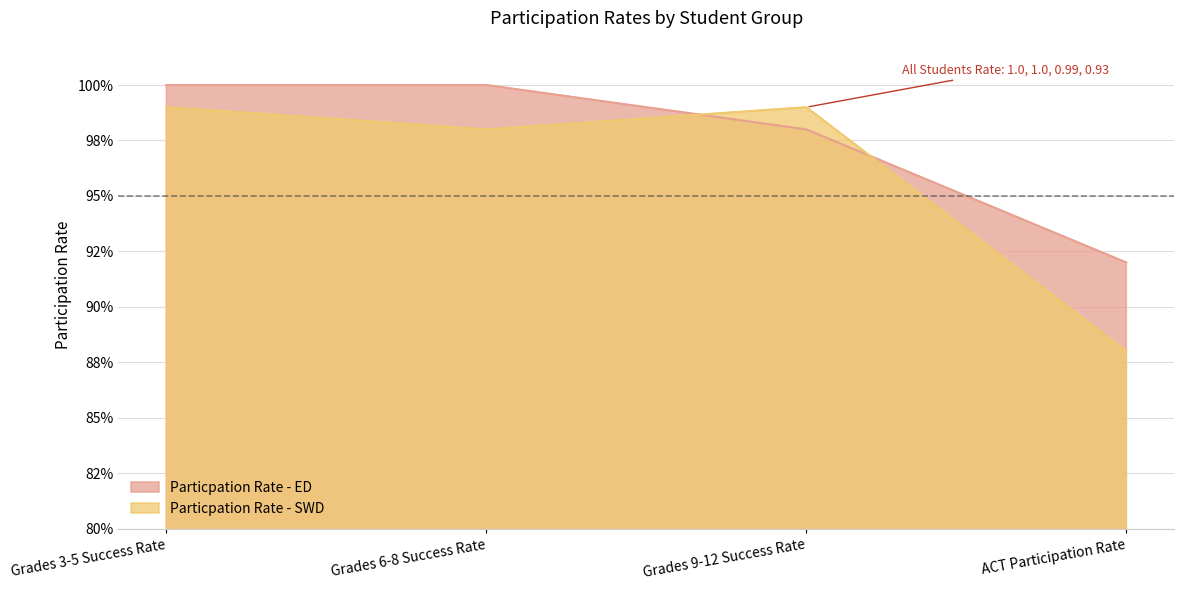

Is the value of Particpation Rate - SWD at Grades 9-12 Success Rate greater than the value of Particpation Rate - ED at ACT Participation Rate?

Yes